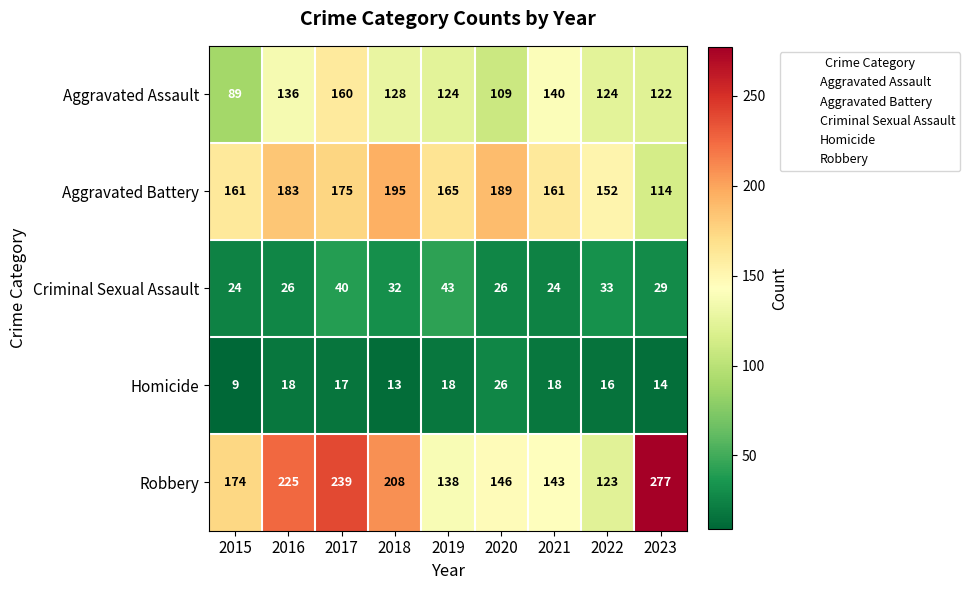

Which series has the largest total across all categories?

Robbery